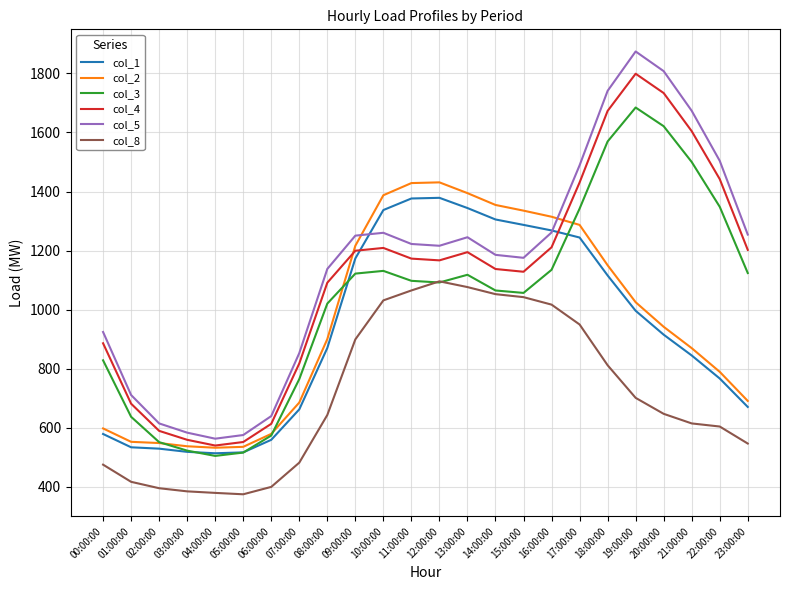

Count the number of data series in this chart.

6